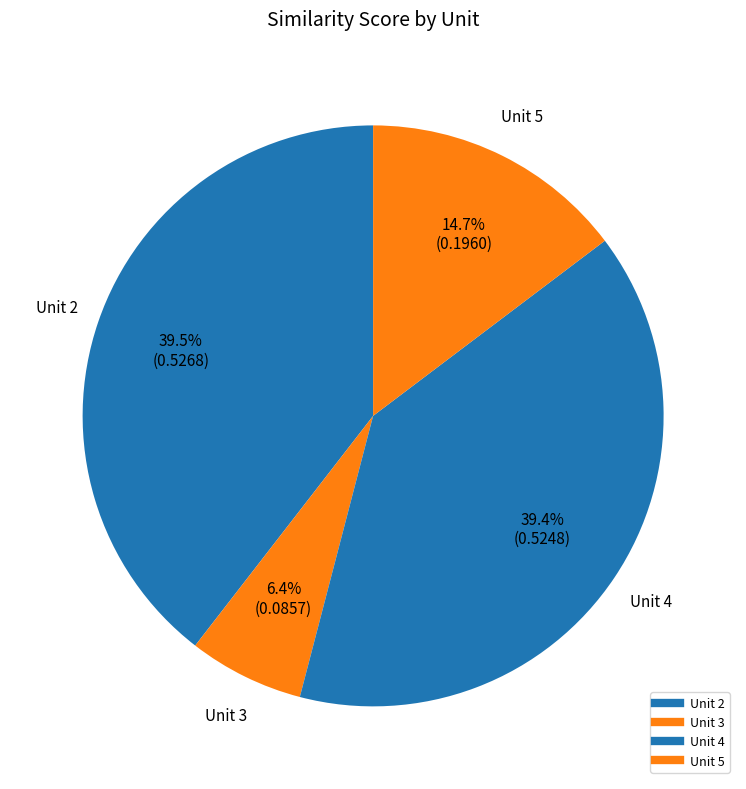

Is there a majority slice in this chart?

No